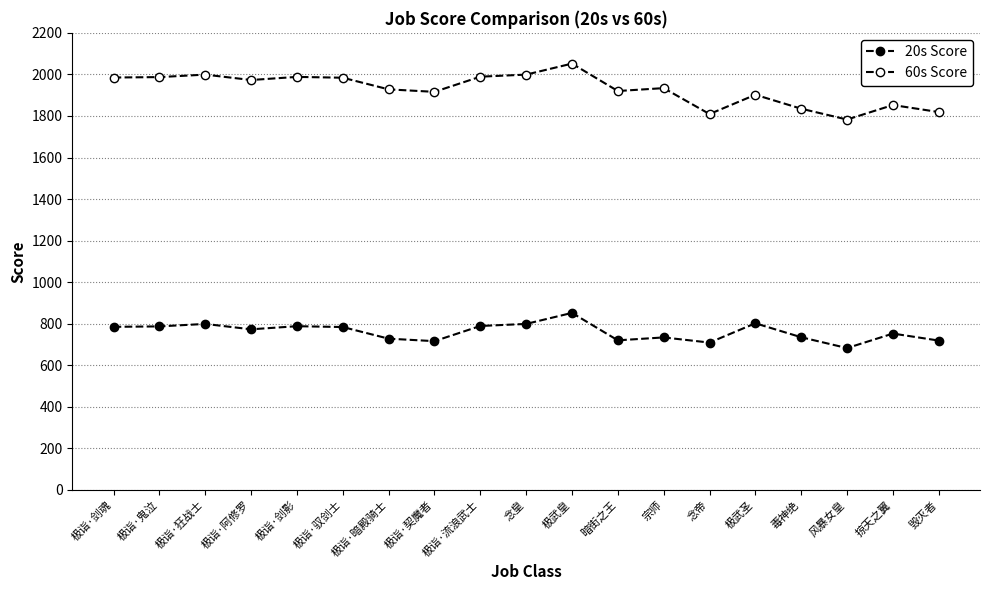

What is the sum of all 20s Score values?

14454.0